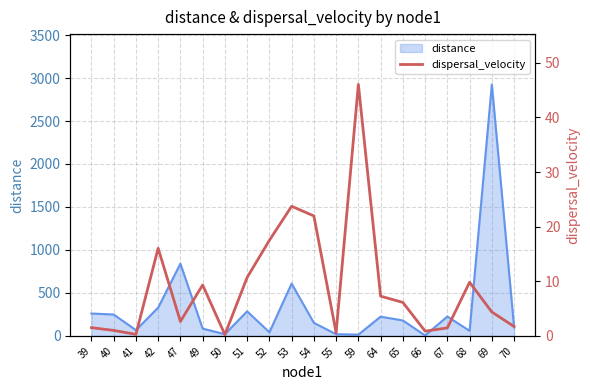

Reading right to left, what are all the values shown in this chart?

1.7	4.4	9.8	1.5	0.9	6.1	7.3	46.0	0.6	22.0	23.7	17.5	10.7	0.2	9.3	2.6	16.0	0.3	1.0	1.5